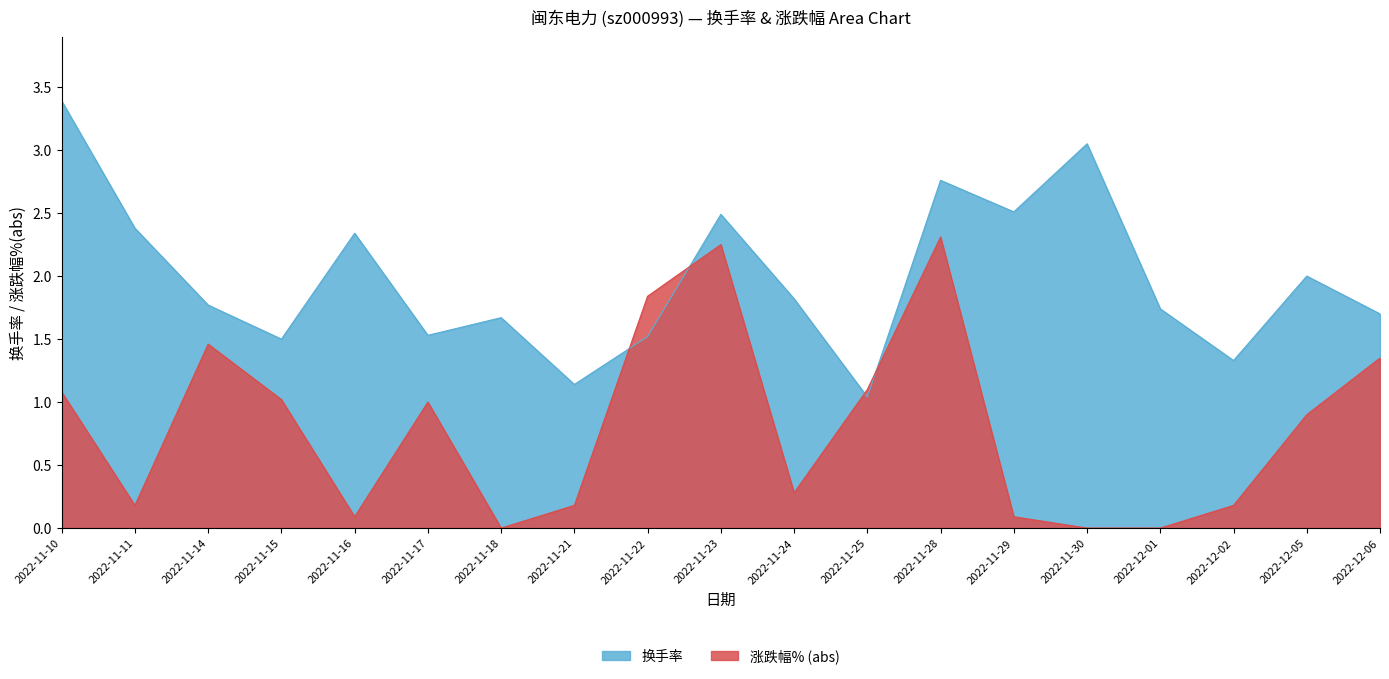

At which label is the value closest to 2?

2022-12-05